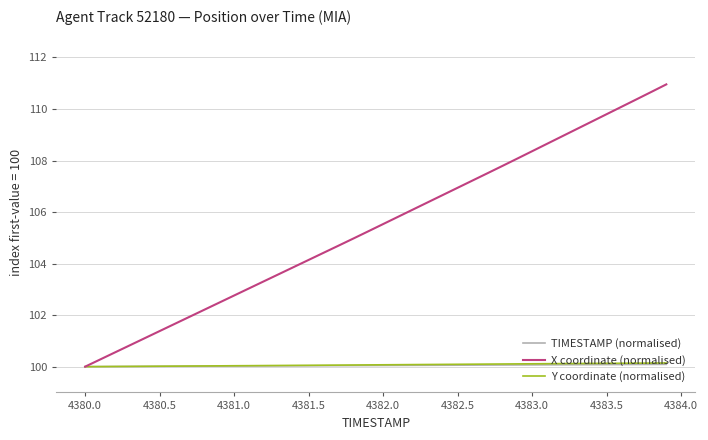

Which series has the widest spread of values?

X coordinate (normalised)